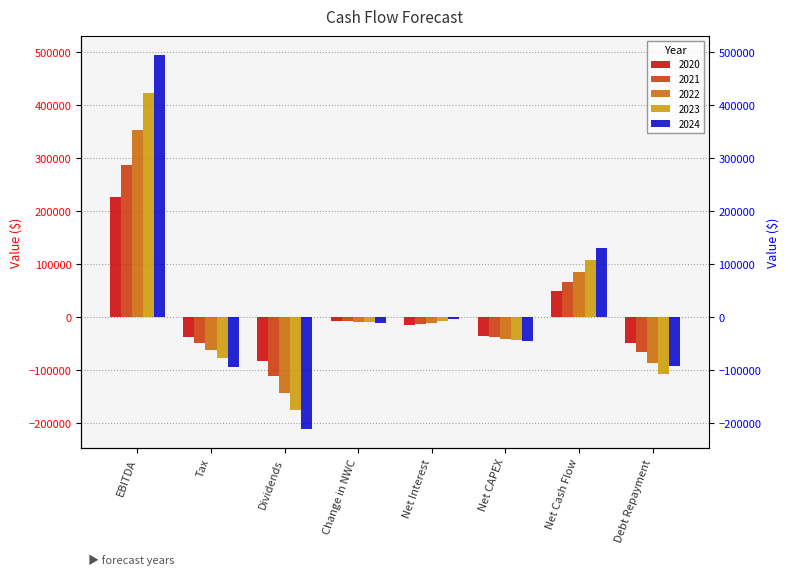

What is the maximum value shown in the chart?

495211.4